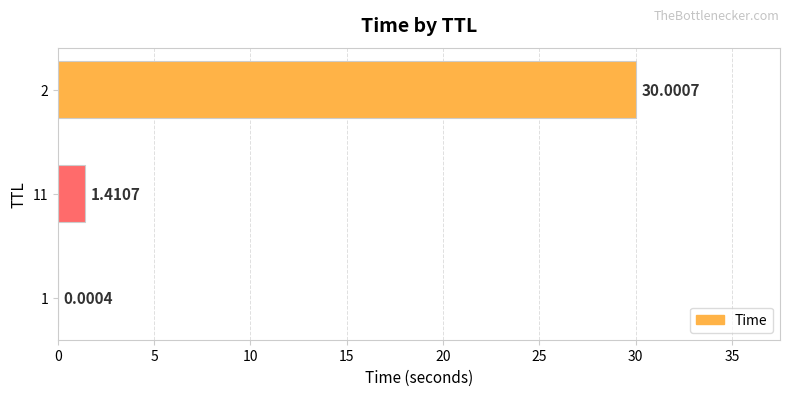

What is the maximum value shown in the chart?

30.0